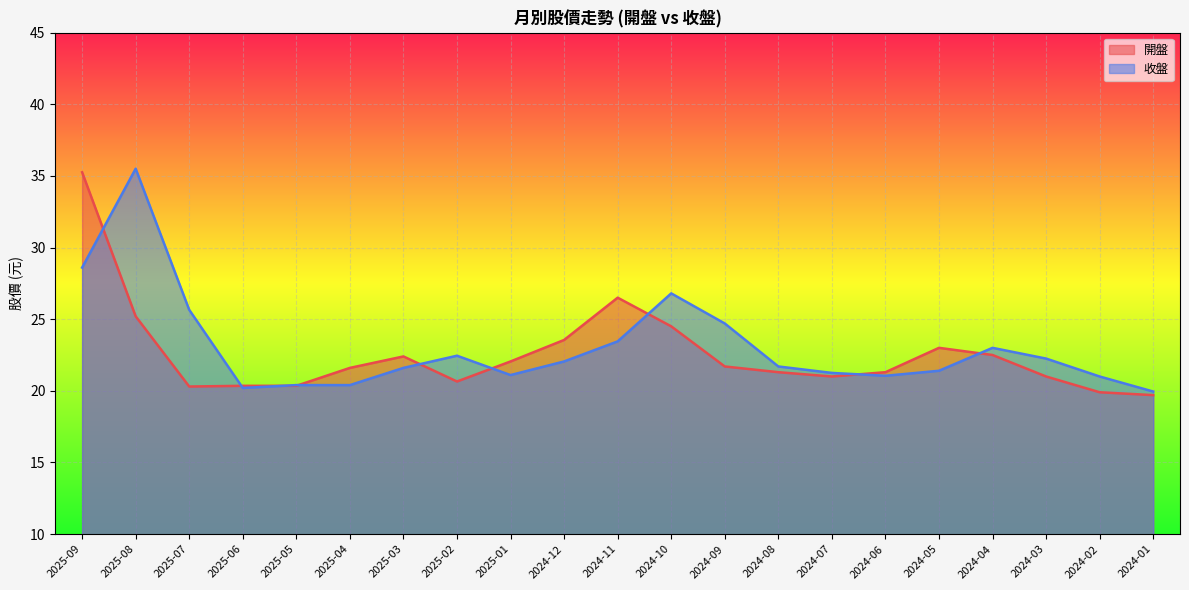

How many lines are shown in the chart?

2